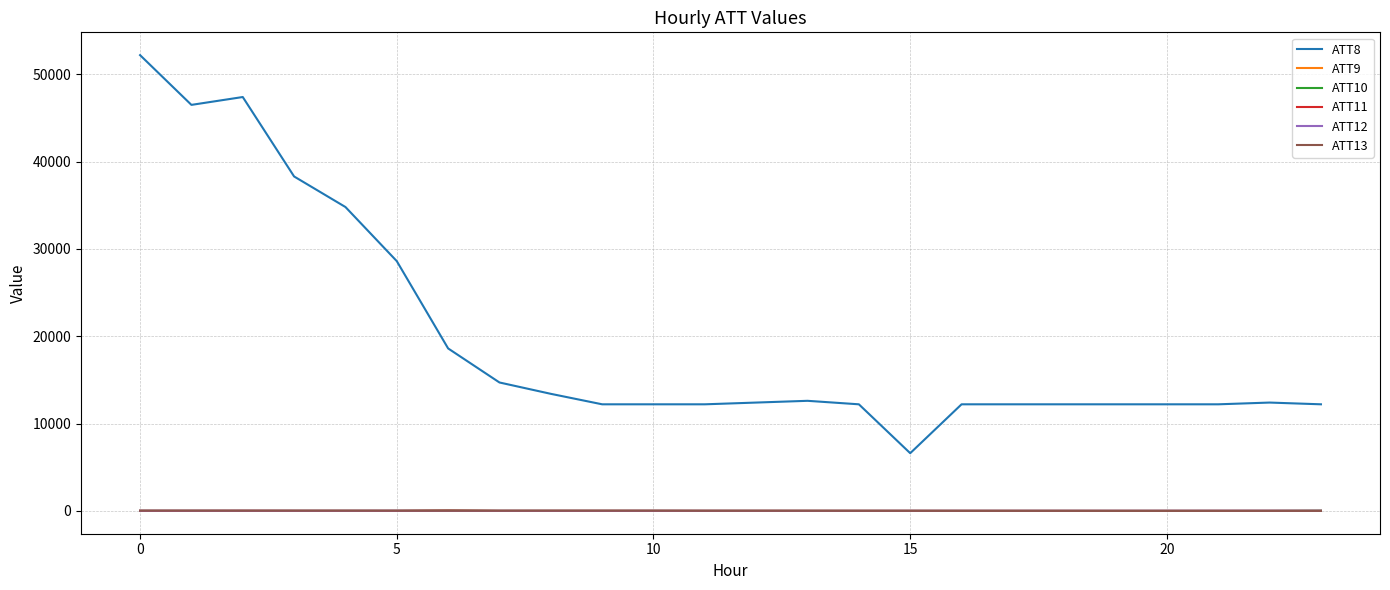

How many intersections are there between ATT10 and ATT12?

2